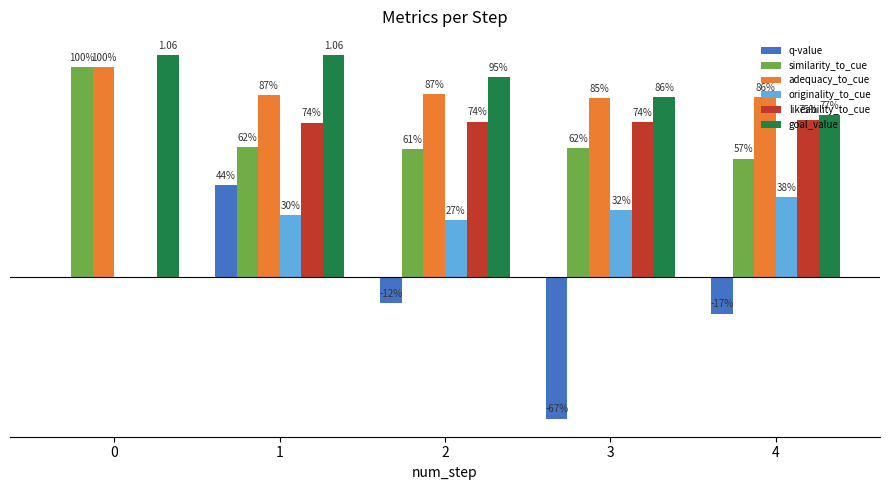

What are all the series names shown in the legend?

q-value, similarity_to_cue, adequacy_to_cue, originality_to_cue, likeability_to_cue, goal_value